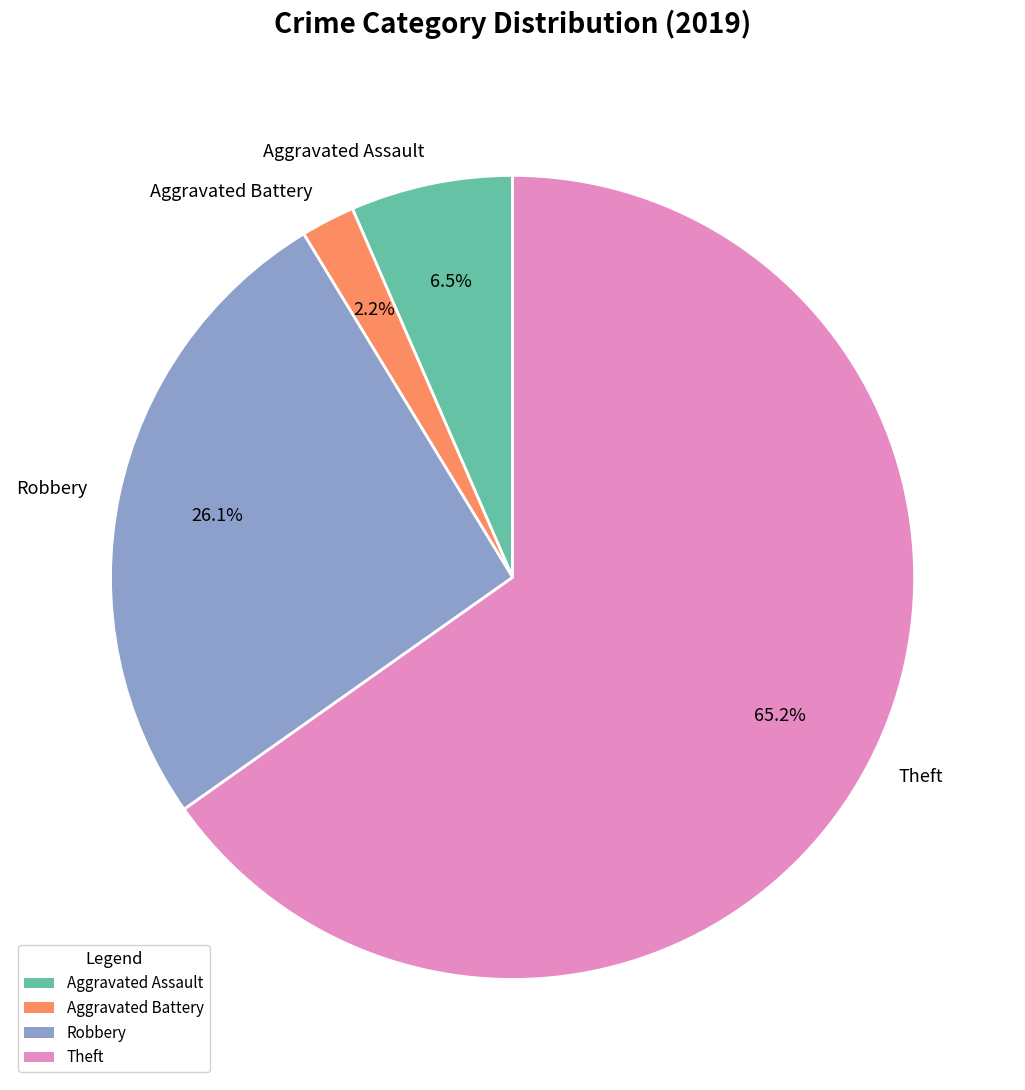

Do Aggravated Assault and Aggravated Battery together represent more than half of the pie?

No